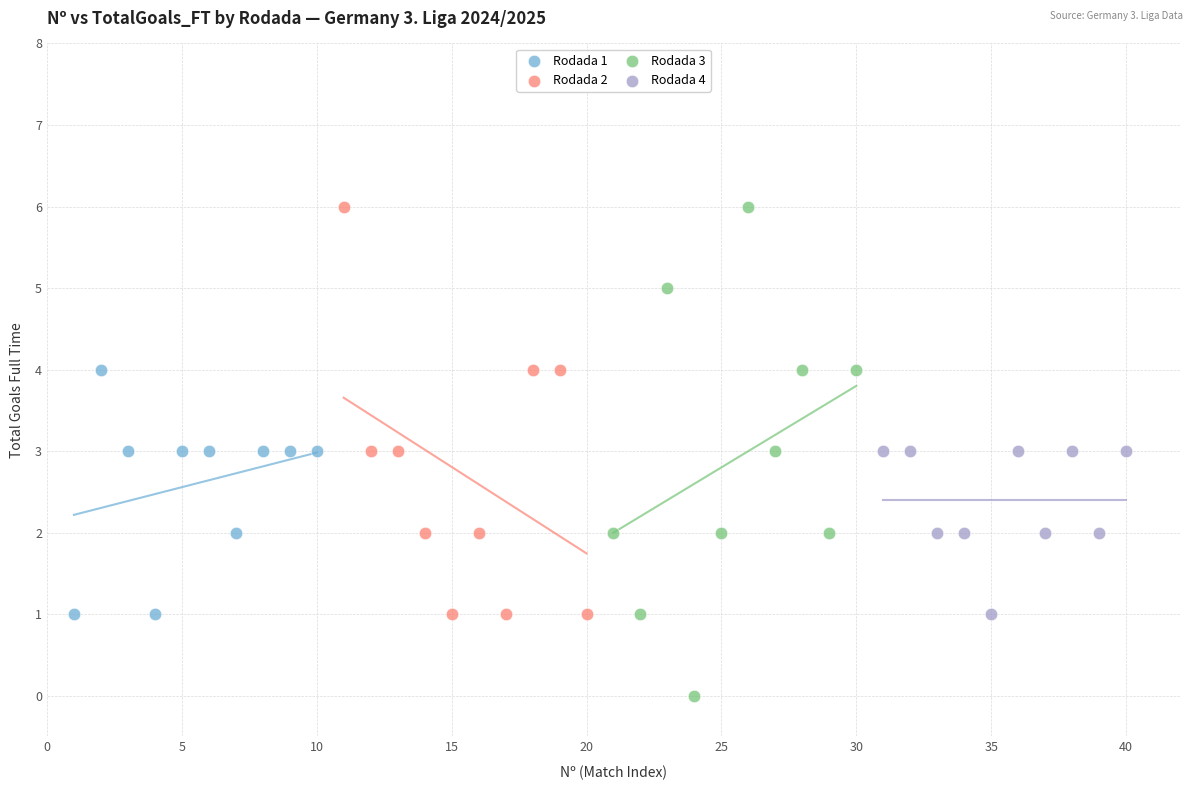

What are all the series names shown in the legend?

Rodada 1, Rodada 2, Rodada 3, Rodada 4